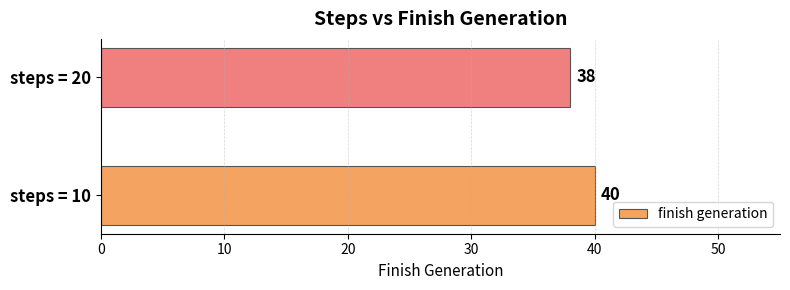

What is the minimum value shown in the chart?

38